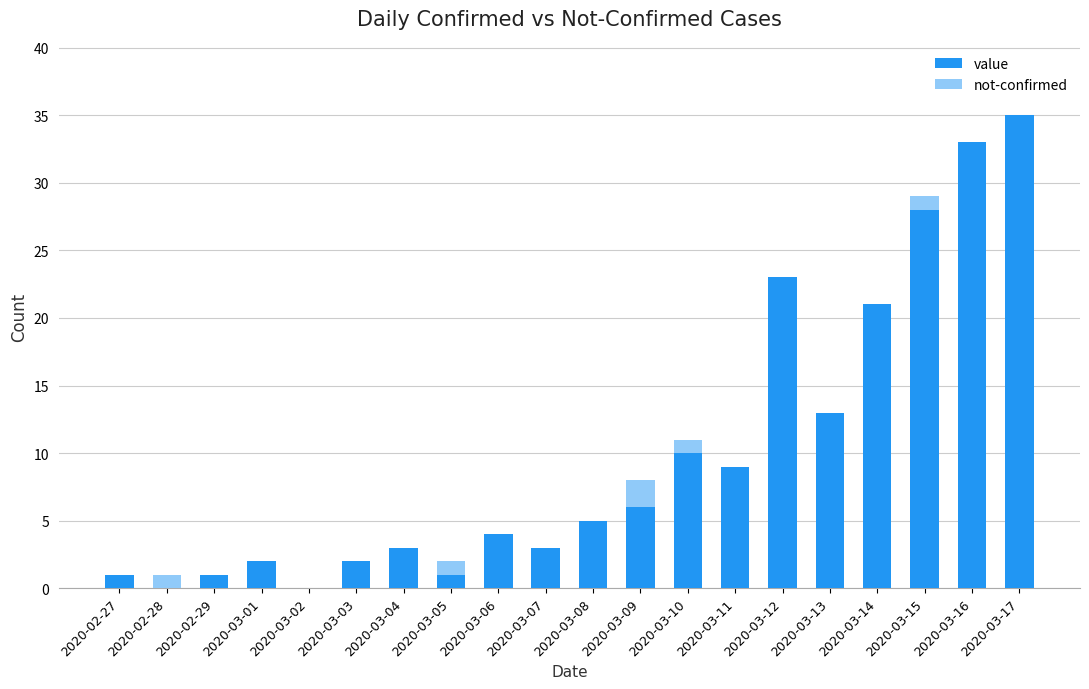

What is the total value across all series at 2020-03-05?

2